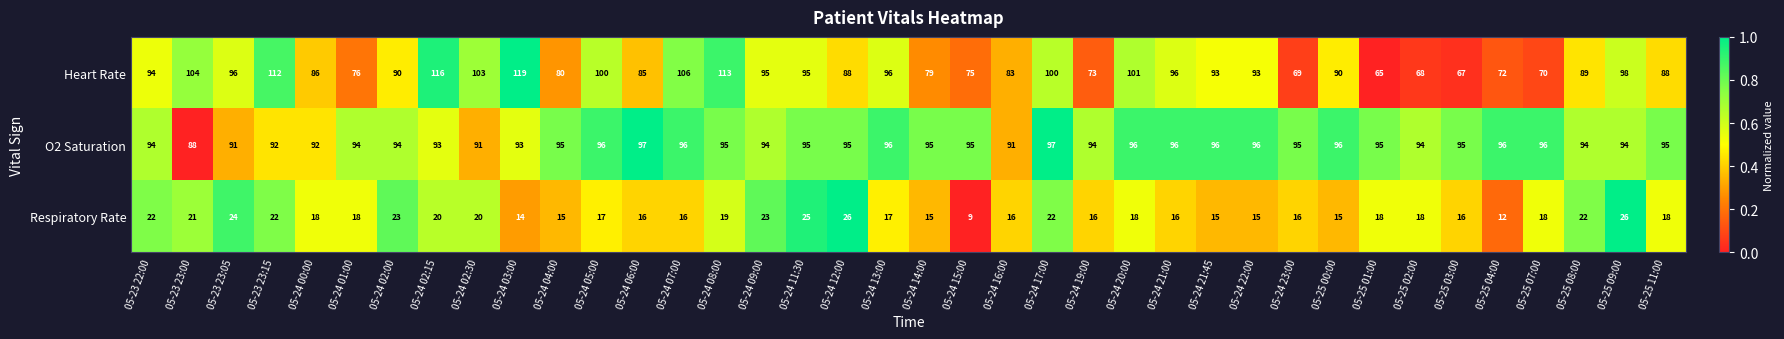

Count the O2 Saturation values in the range 94 to 96.

28